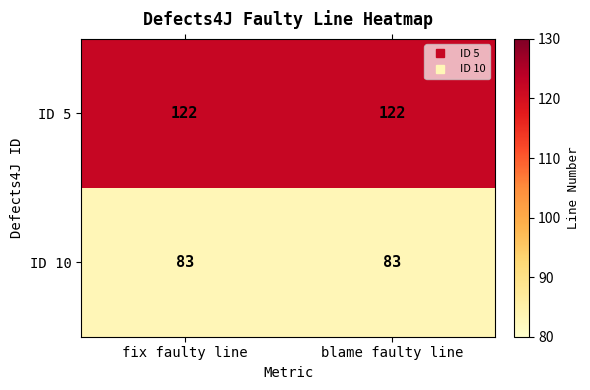

What is the approximate value of ID 5 at blame faulty line?

122